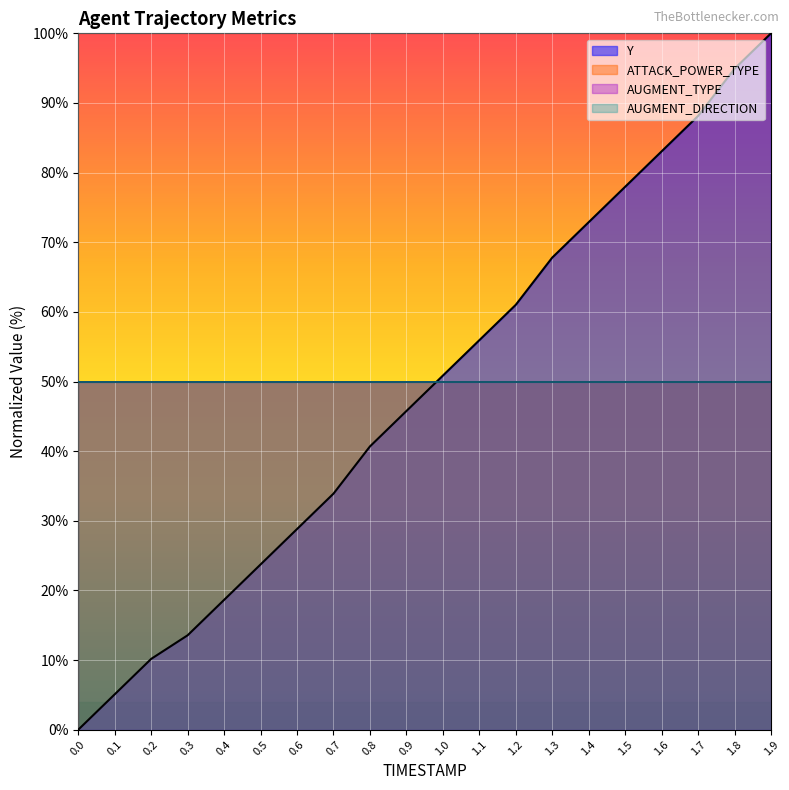

What is the difference between the highest and lowest values at 0.6?

21.2